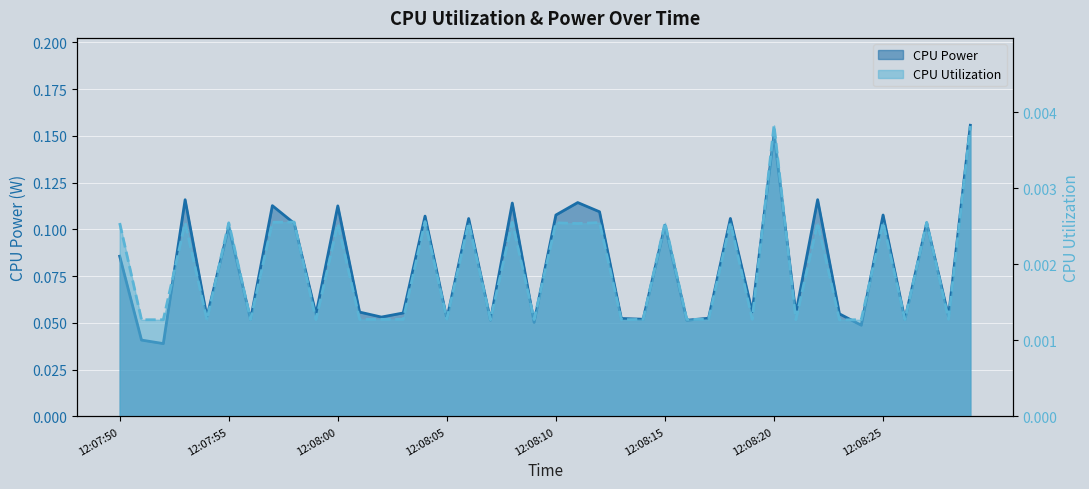

Reading left to right, what are all the values shown in this chart?

CPU Power: 12:07:50=0.1	12:07:51=0.0	12:07:52=0.0	12:07:53=0.1	12:07:54=0.1	12:07:55=0.1	12:07:56=0.1	12:07:57=0.1	12:07:58=0.1	12:07:59=0.1	12:08:00=0.1	12:08:01=0.1	12:08:02=0.1	12:08:03=0.1	12:08:04=0.1	12:08:05=0.1	12:08:06=0.1	12:08:07=0.1	12:08:08=0.1	12:08:09=0.1	12:08:10=0.1	12:08:11=0.1	12:08:12=0.1	12:08:13=0.1	12:08:14=0.1	12:08:15=0.1	12:08:16=0.1	12:08:17=0.1	12:08:18=0.1	12:08:19=0.1	12:08:20=0.2	12:08:21=0.1	12:08:22=0.1	12:08:23=0.1	12:08:24=0.0	12:08:25=0.1	12:08:26=0.1	12:08:27=0.1	12:08:28=0.1	12:08:29=0.2
CPU Utilization: 12:07:50=0.0	12:07:51=0.0	12:07:52=0.0	12:07:53=0.0	12:07:54=0.0	12:07:55=0.0	12:07:56=0.0	12:07:57=0.0	12:07:58=0.0	12:07:59=0.0	12:08:00=0.0	12:08:01=0.0	12:08:02=0.0	12:08:03=0.0	12:08:04=0.0	12:08:05=0.0	12:08:06=0.0	12:08:07=0.0	12:08:08=0.0	12:08:09=0.0	12:08:10=0.0	12:08:11=0.0	12:08:12=0.0	12:08:13=0.0	12:08:14=0.0	12:08:15=0.0	12:08:16=0.0	12:08:17=0.0	12:08:18=0.0	12:08:19=0.0	12:08:20=0.0	12:08:21=0.0	12:08:22=0.0	12:08:23=0.0	12:08:24=0.0	12:08:25=0.0	12:08:26=0.0	12:08:27=0.0	12:08:28=0.0	12:08:29=0.0